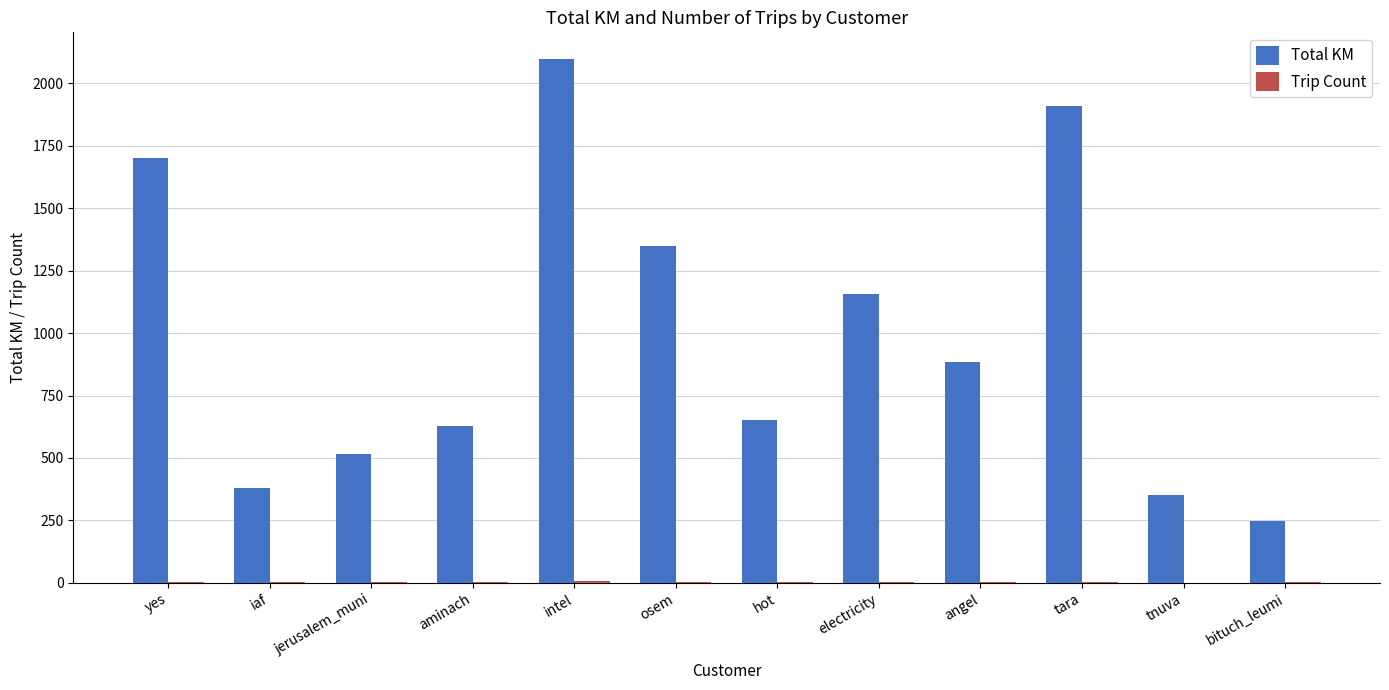

Which series changed the most between yes and iaf?

Total KM